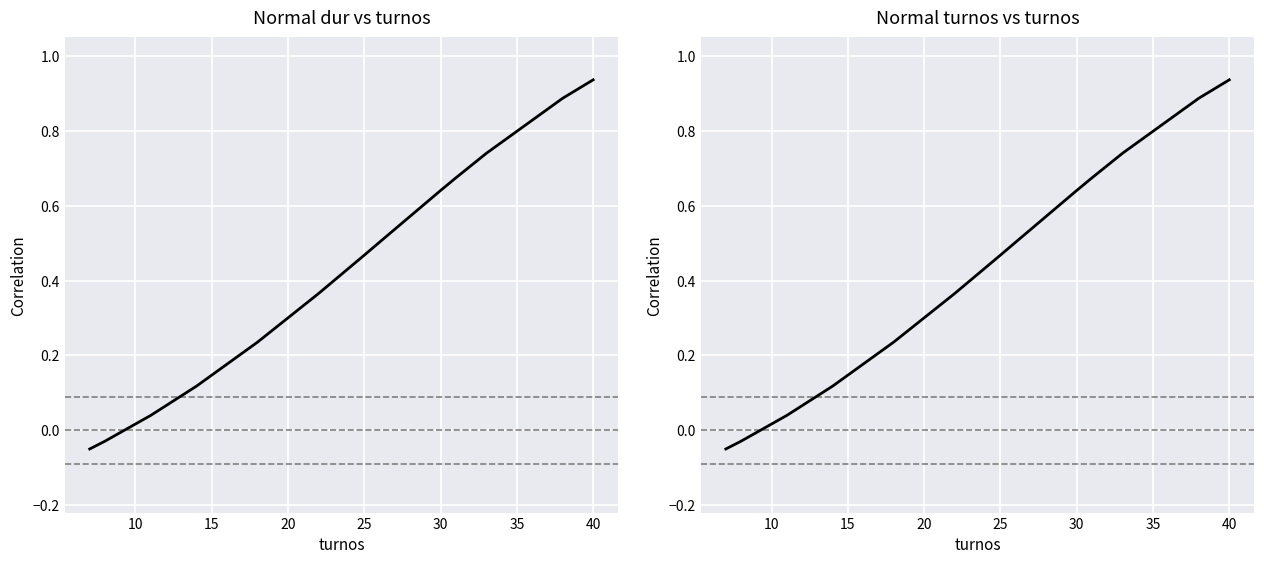

What is the minimum value shown in the chart?

-0.1